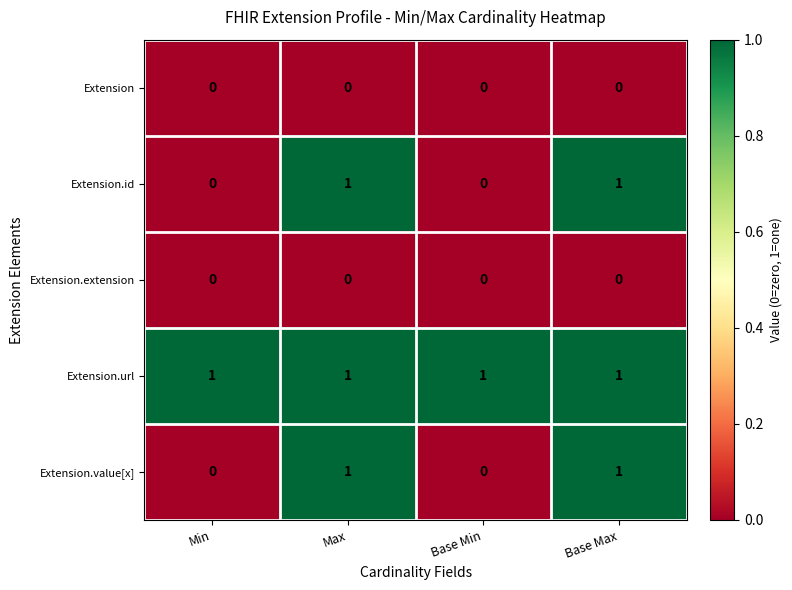

Reading left to right, what are all the values shown in this chart?

Extension: Min=0	Max=0	Base Min=0	Base Max=0
Extension.id: Min=0	Max=1	Base Min=0	Base Max=1
Extension.extension: Min=0	Max=0	Base Min=0	Base Max=0
Extension.url: Min=1	Max=1	Base Min=1	Base Max=1
Extension.value[x]: Min=0	Max=1	Base Min=0	Base Max=1